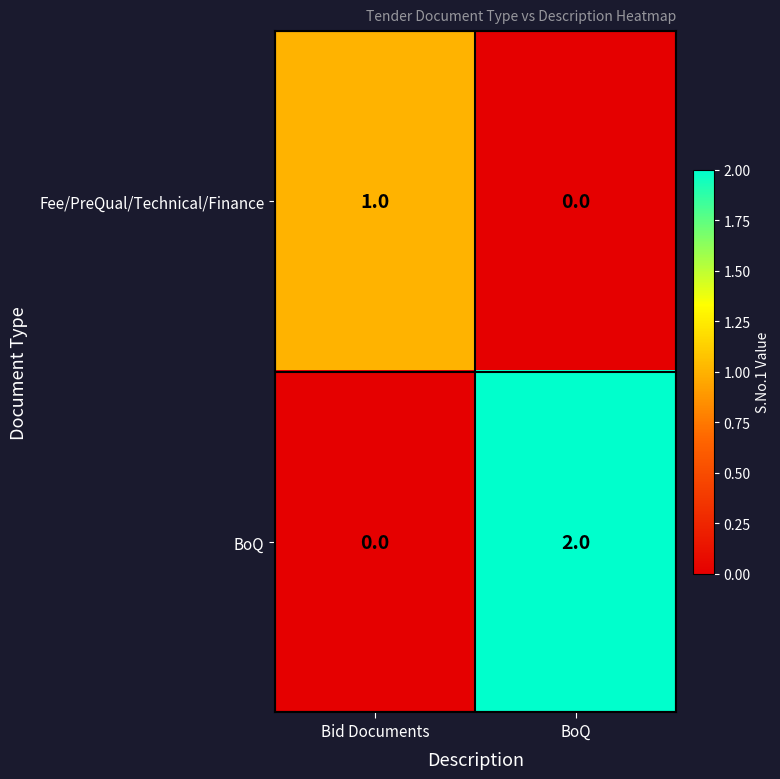

Is it true that Fee/PreQual/Technical/Finance equals 0 at BoQ?

True